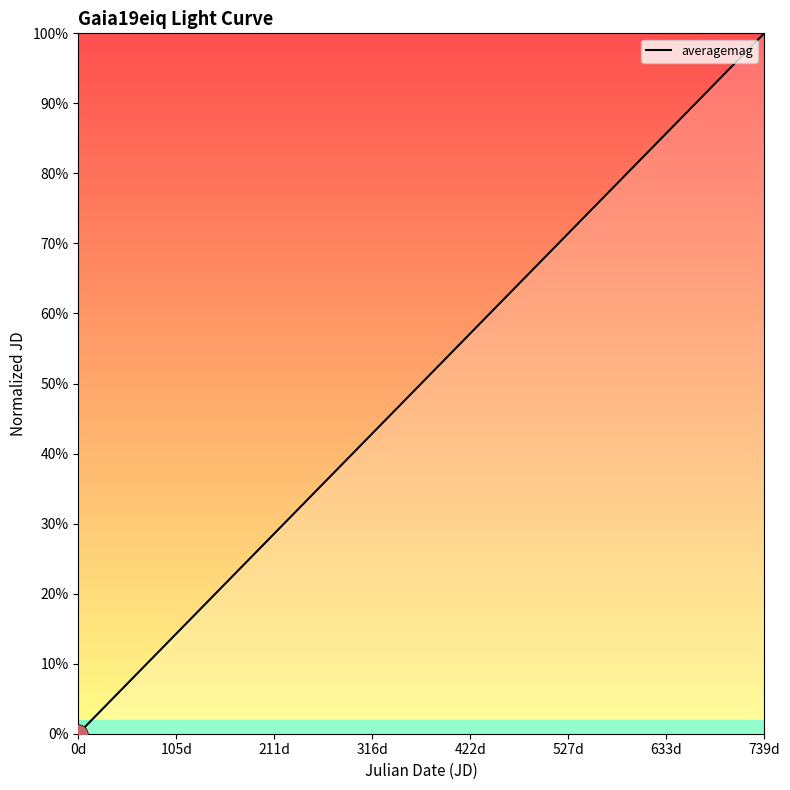

What is the greatest value displayed?

100.0